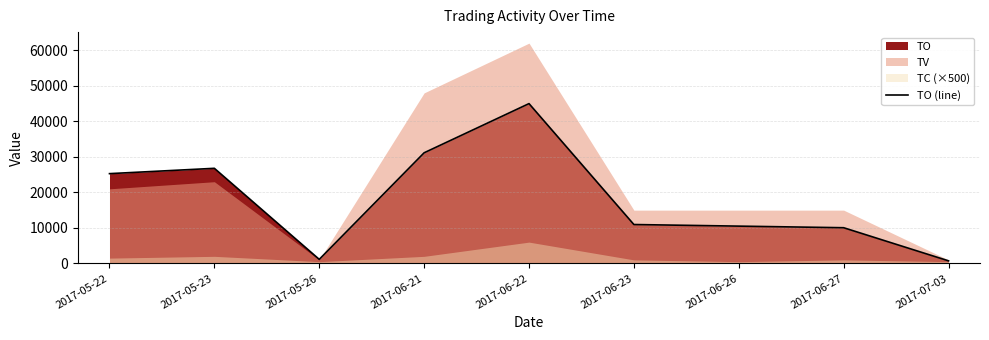

What is the label of the 5th point from the left?

2017-06-22